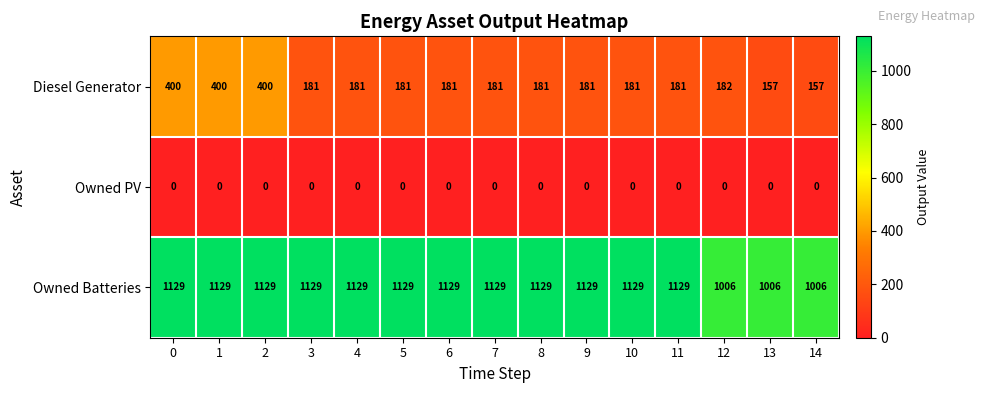

Which series has the largest total across all categories?

Owned Batteries